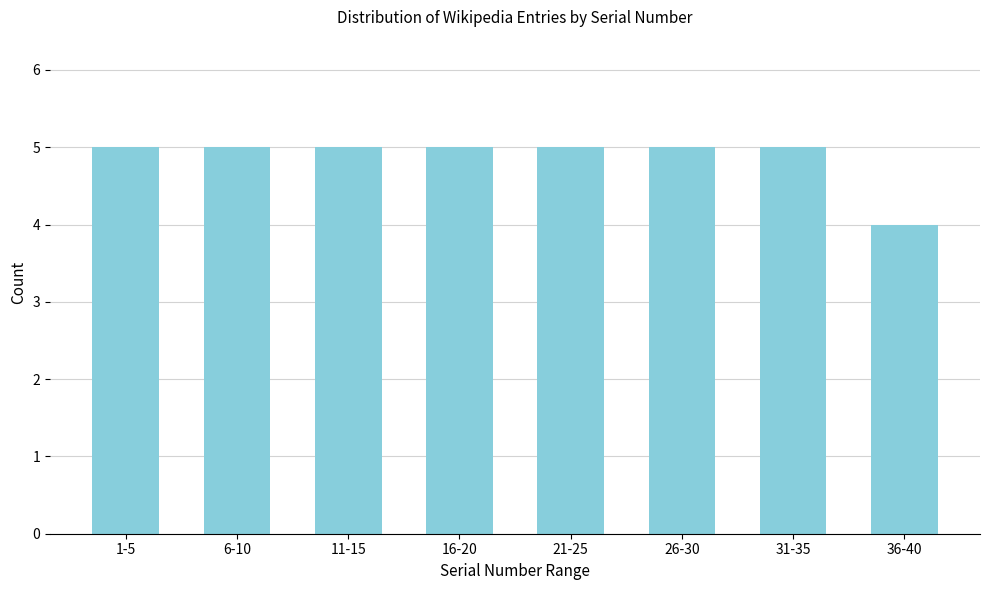

Reading left to right, list all the values displayed in this chart.

1-5=5	6-10=5	11-15=5	16-20=5	21-25=5	26-30=5	31-35=5	36-40=4